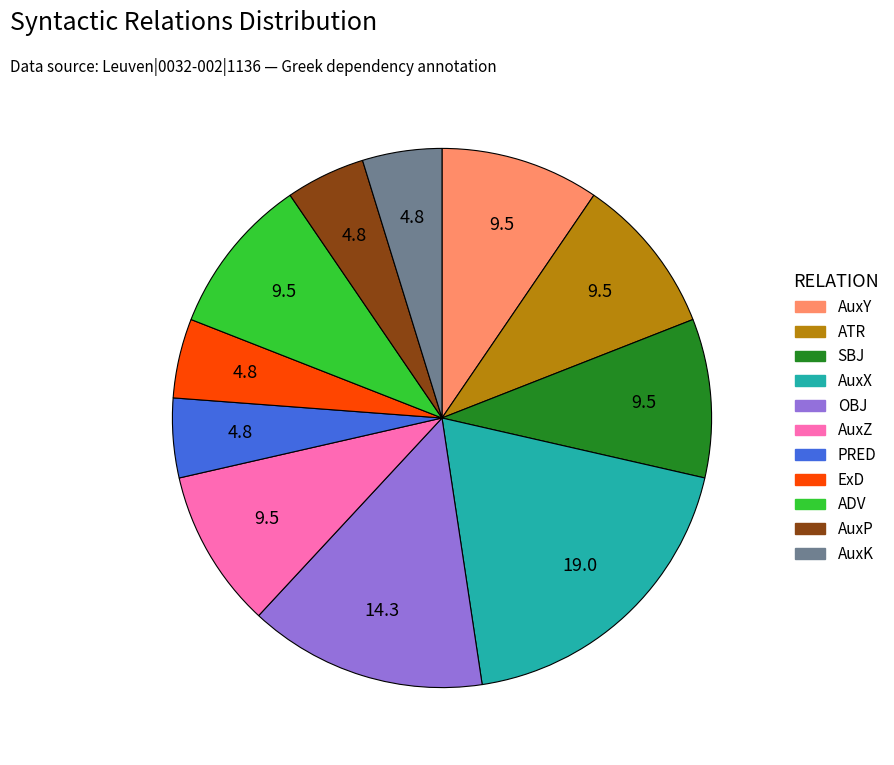

How many segments does this pie chart have?

11